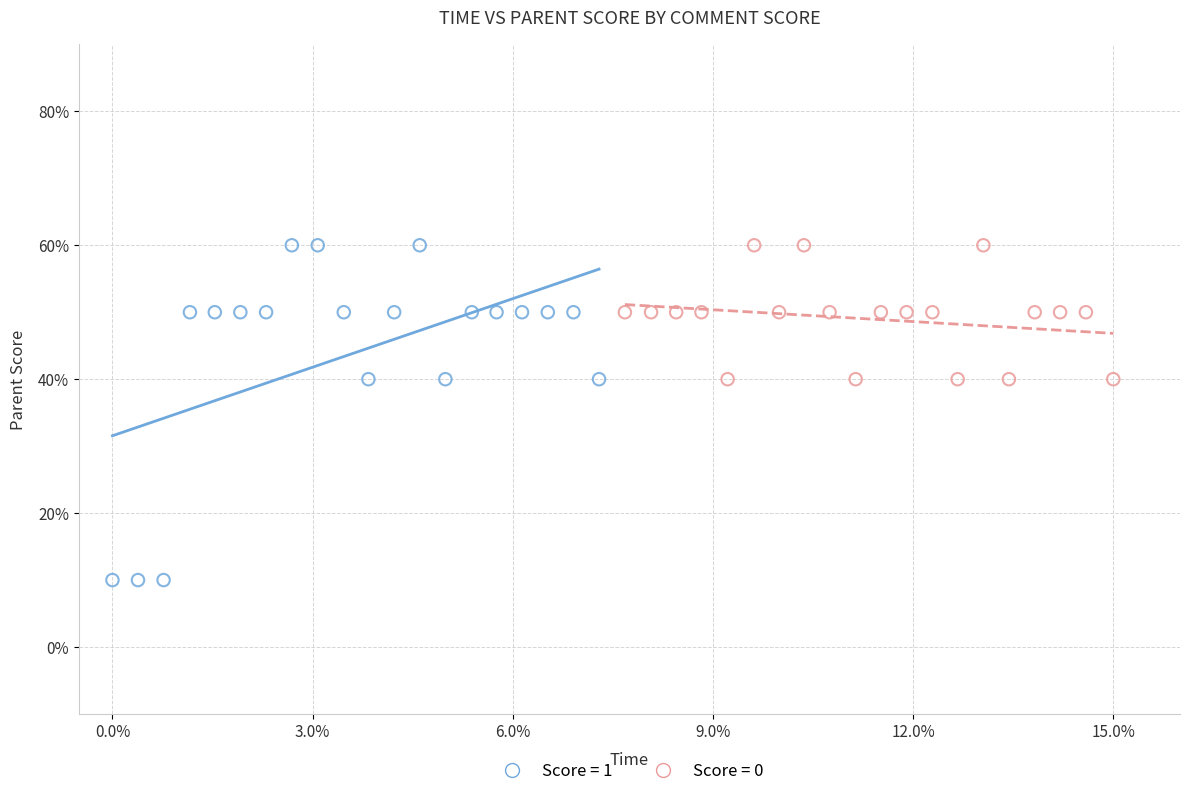

Which series has the widest spread of Y values?

Score = 1